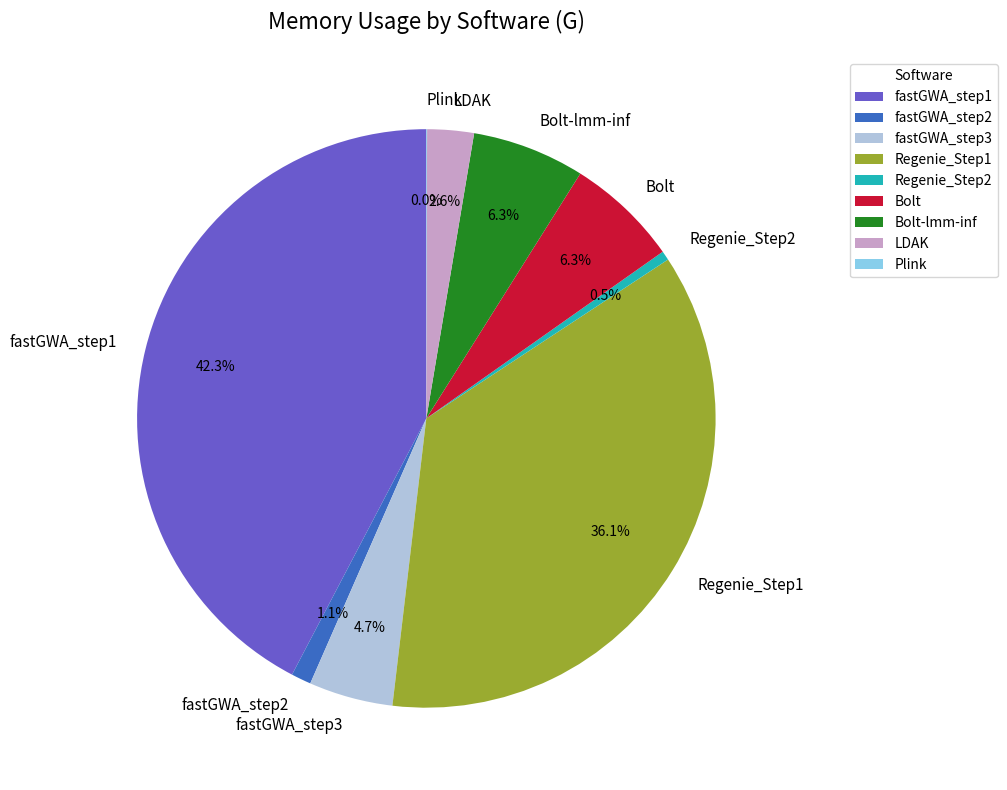

Does any single category account for the majority?

No